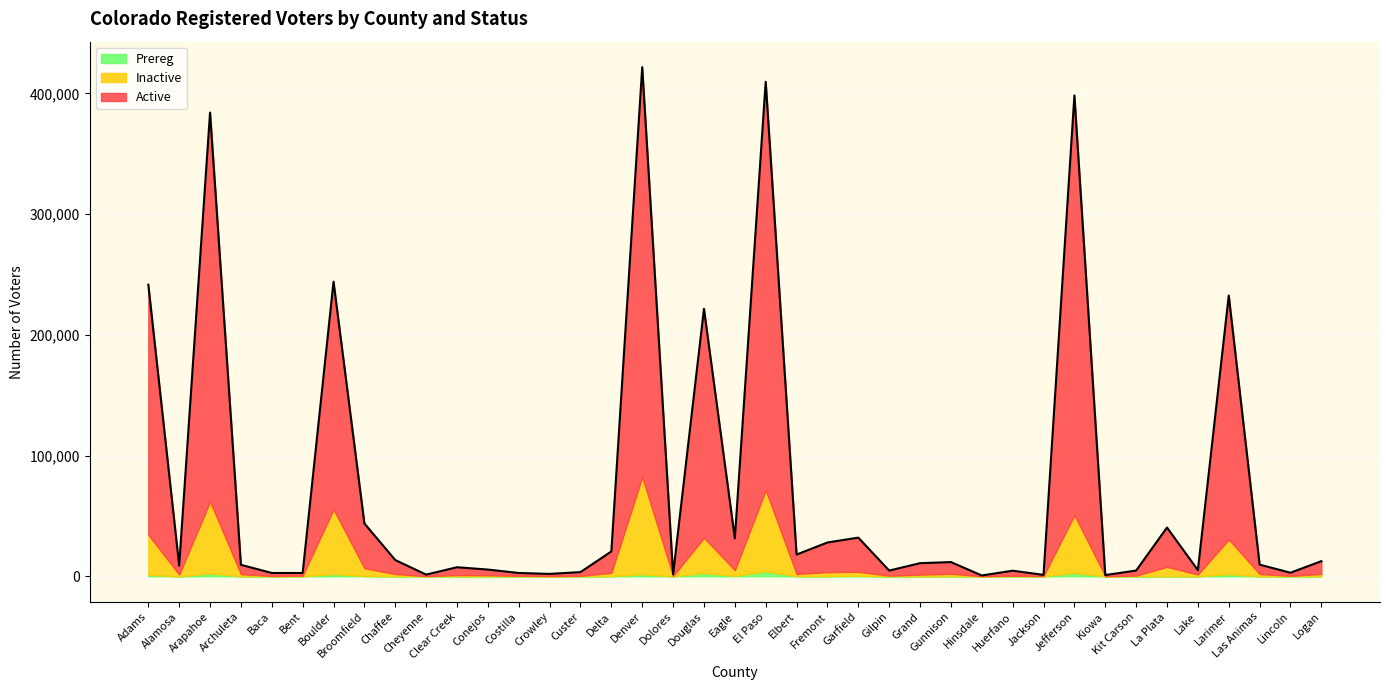

How many interior local peaks does the Prereg series have?

13